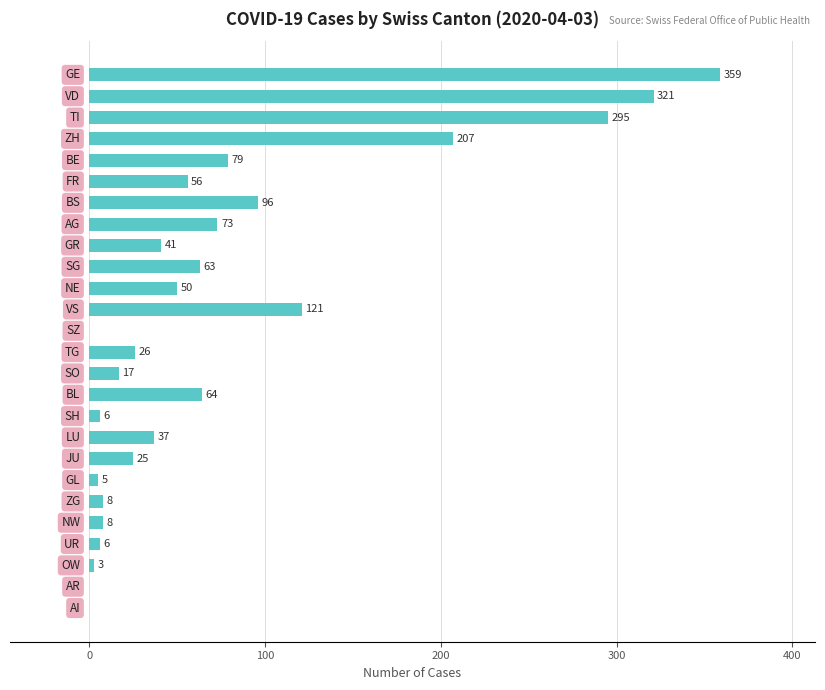

What is the maximum value shown in the chart?

359